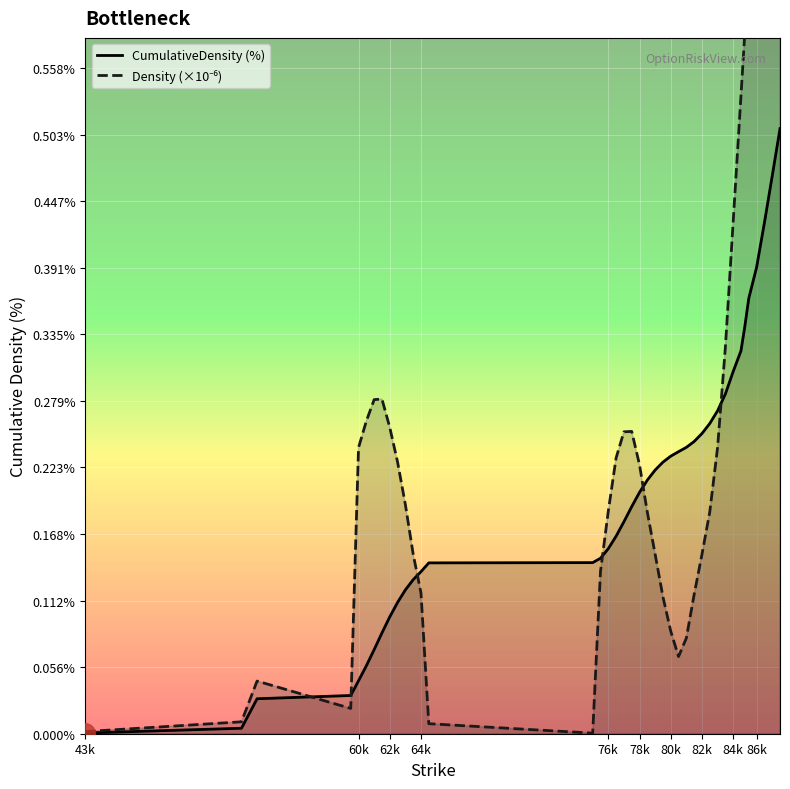

What is the average value of the Density (×10⁻⁶) series?

0.3